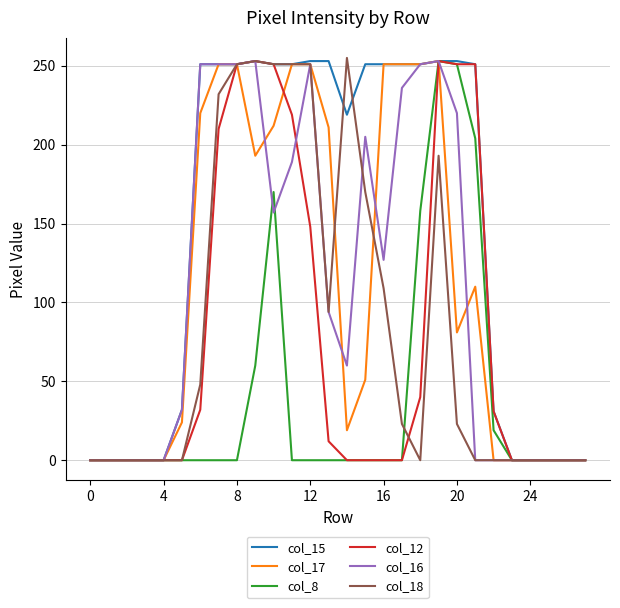

Which series has the largest total across all categories?

col_15